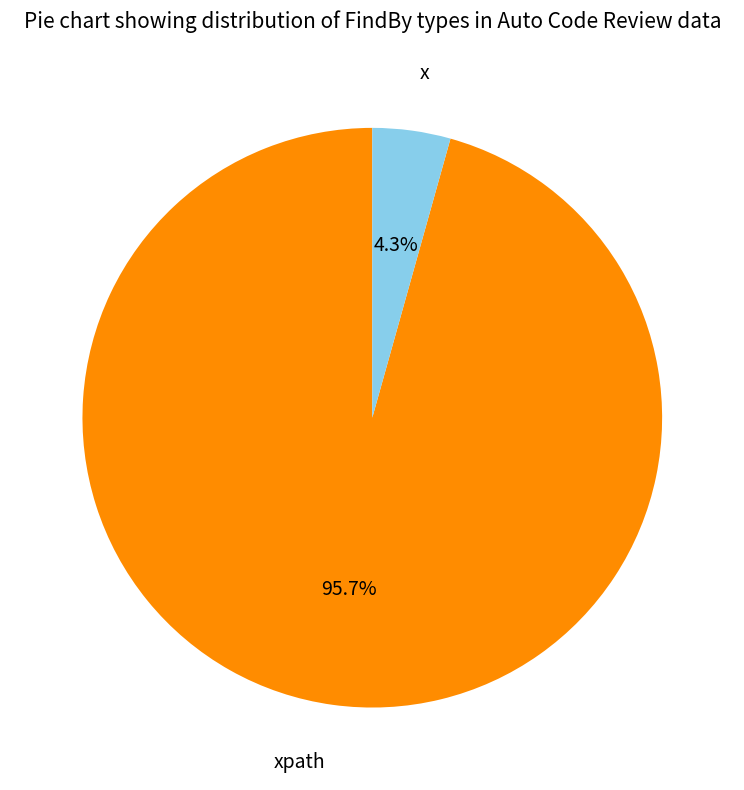

What is the smallest slice in the pie chart?

x